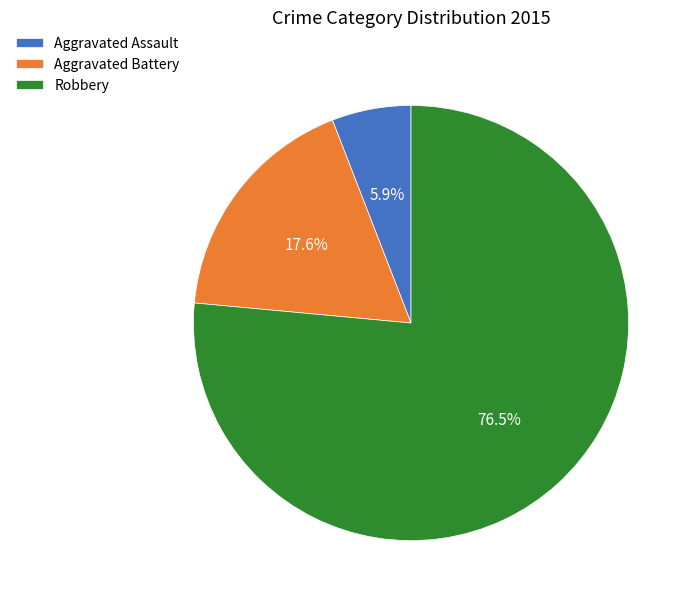

Which has a higher value, Aggravated Assault or Aggravated Battery?

Aggravated Battery